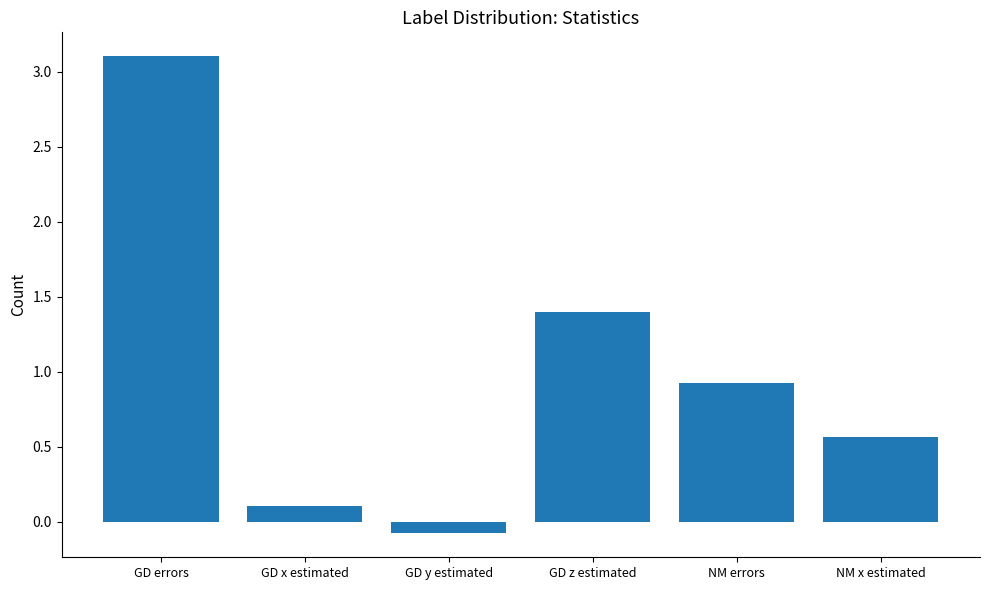

The value at GD y estimated is -0.1. True or false?

True